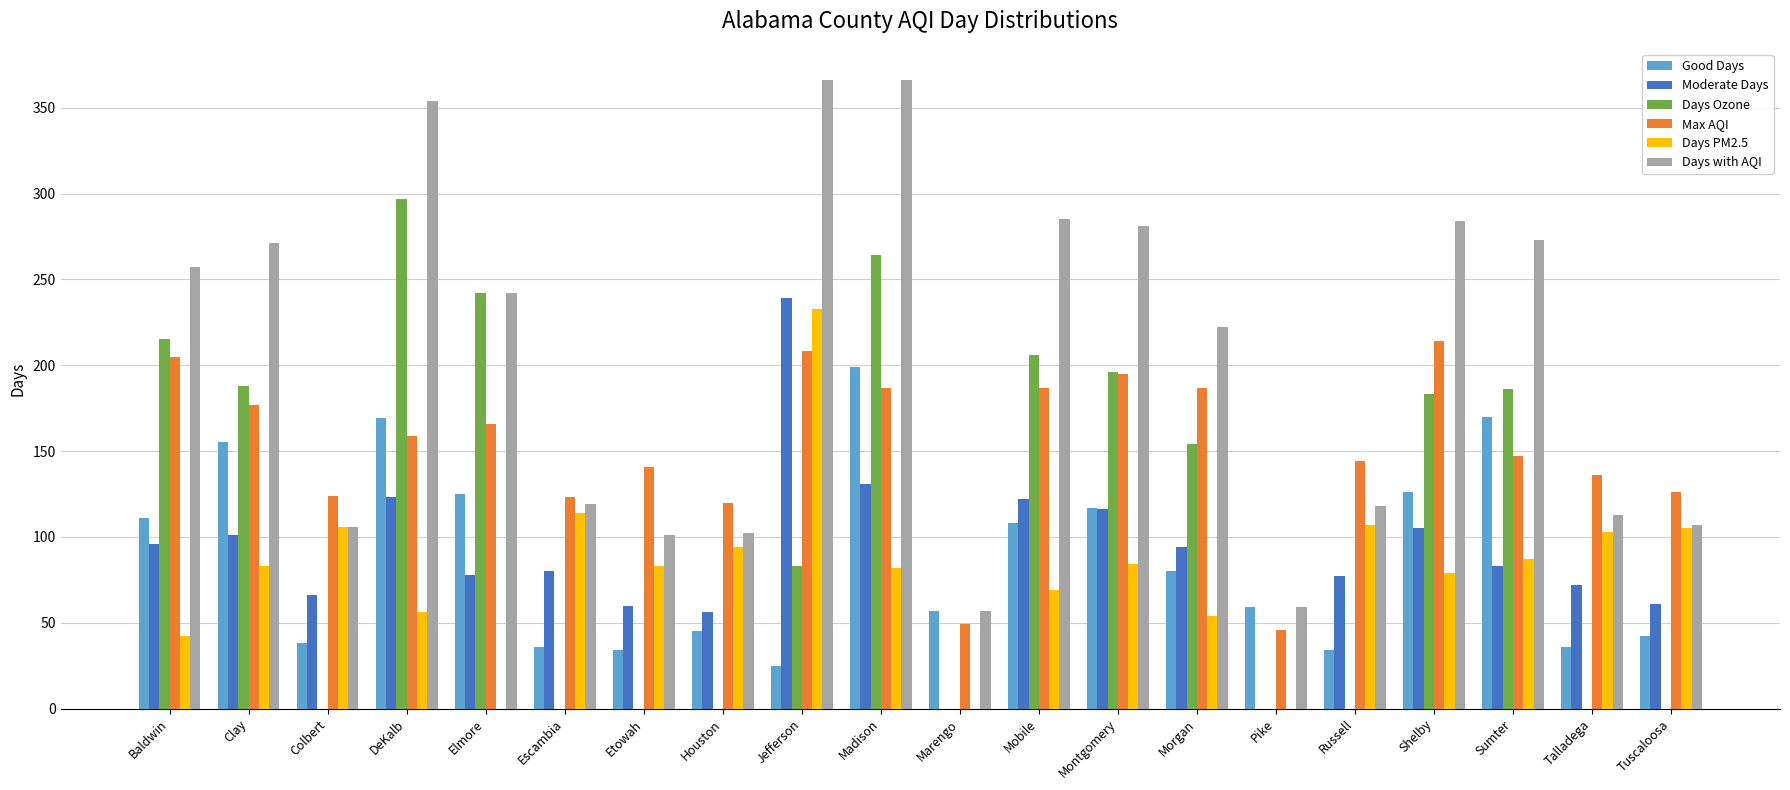

What is the total value across all series at Houston?

417